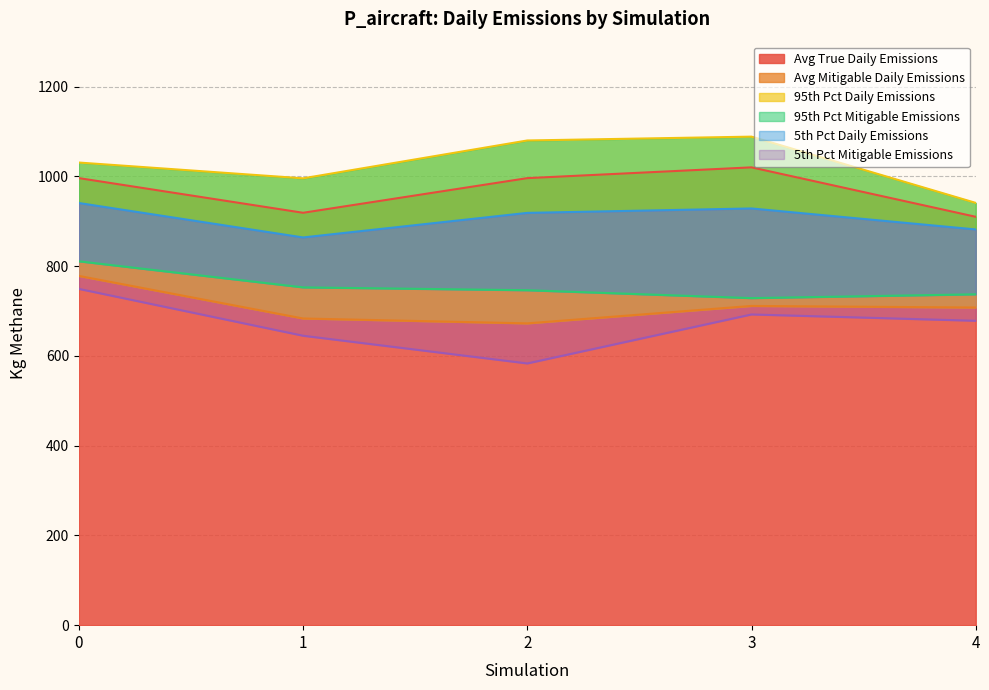

Which series has the widest spread of values?

5th Pct Mitigable Emissions